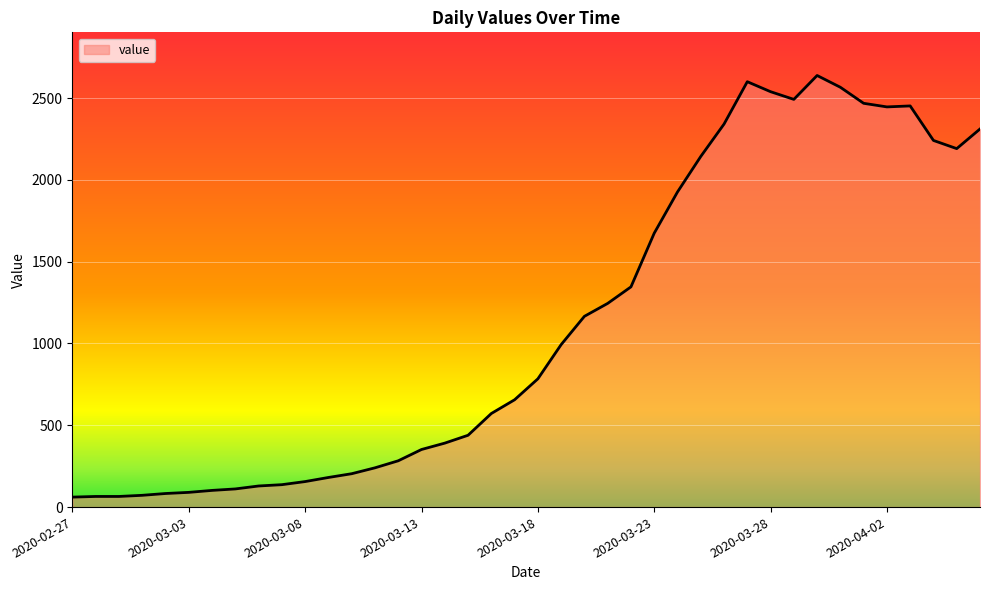

What is the maximum value shown in the chart?

2638